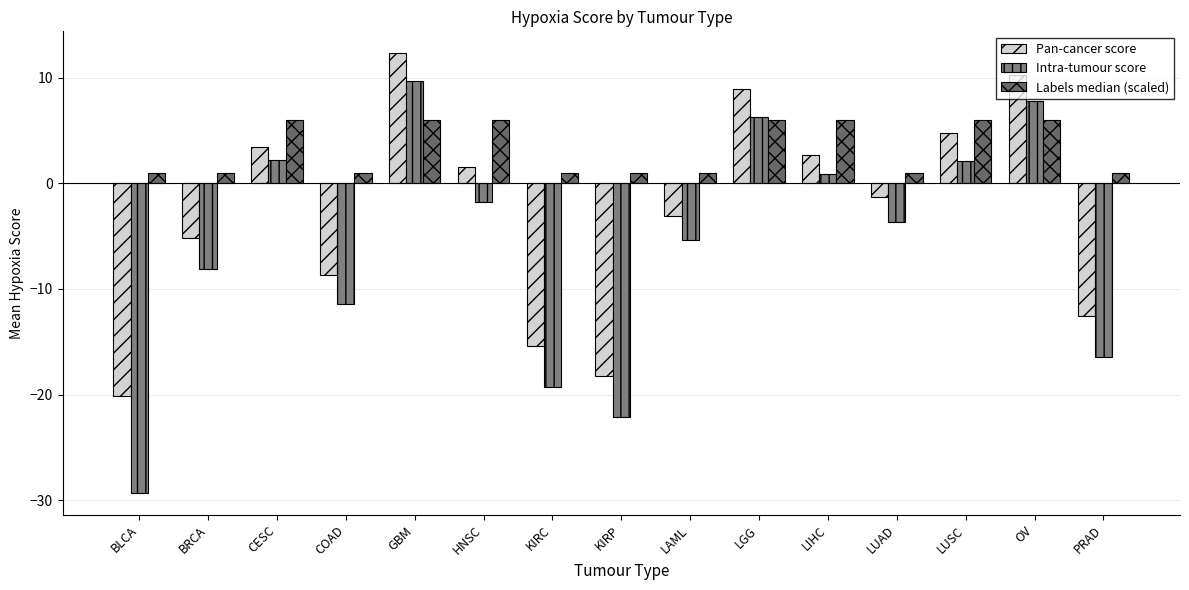

What is the value of the Pan-cancer score bar at the 15th from the left?

-12.6